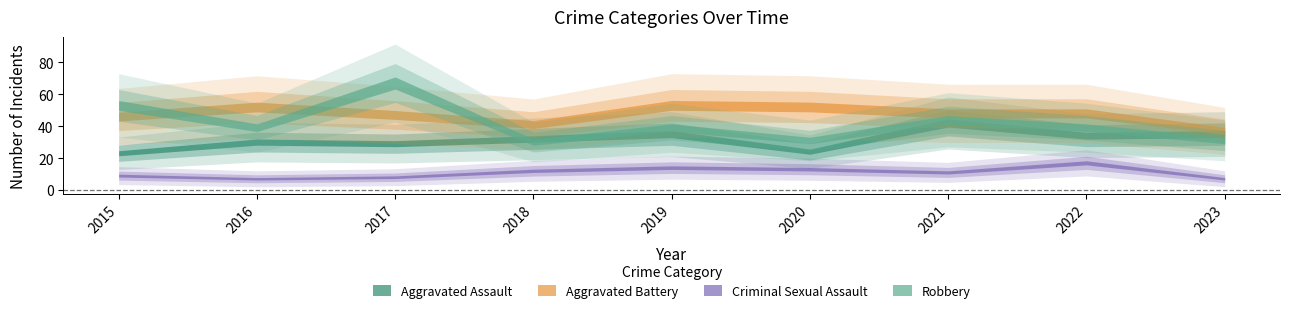

Is it true that Robbery equals 31 at 2020?

True